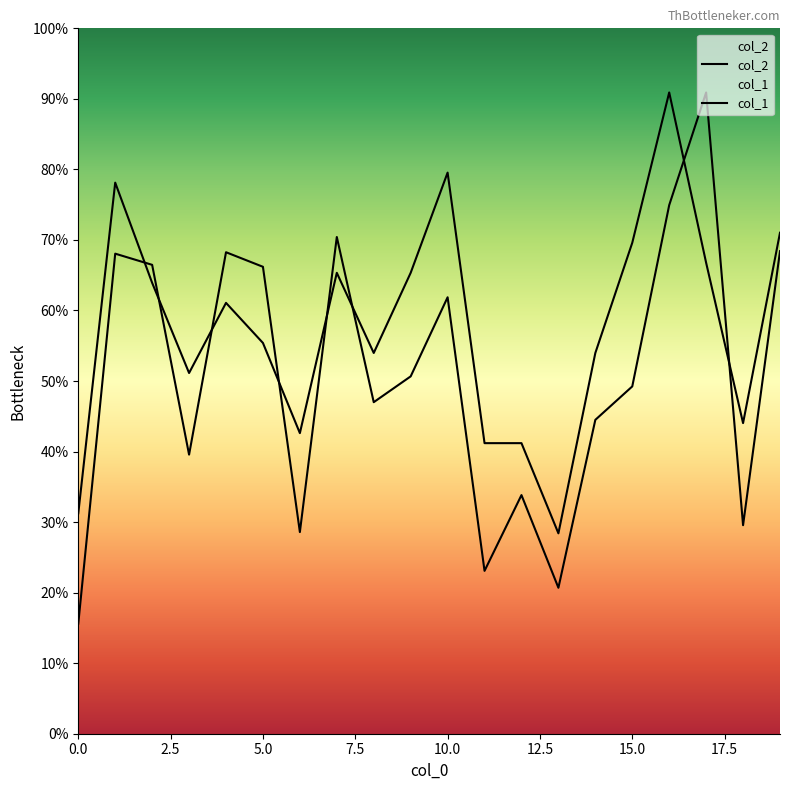

What is the total value across all series at 2?

12187.5